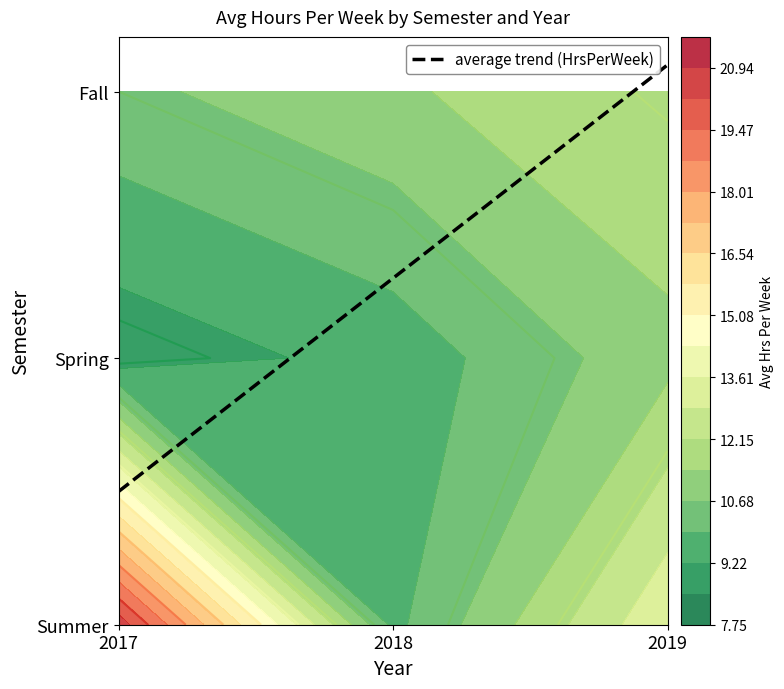

Between 0 and 1, which series saw the biggest shift?

Summer